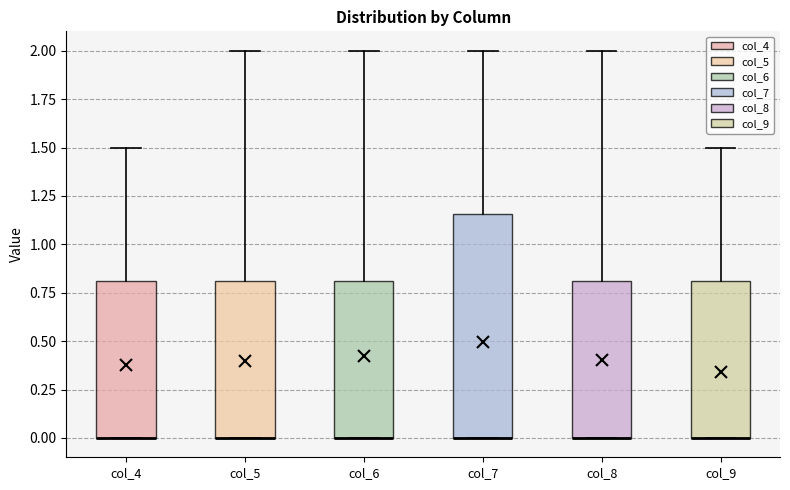

Comparing the boxes themselves (not the whiskers), which one is the tallest?

col_7